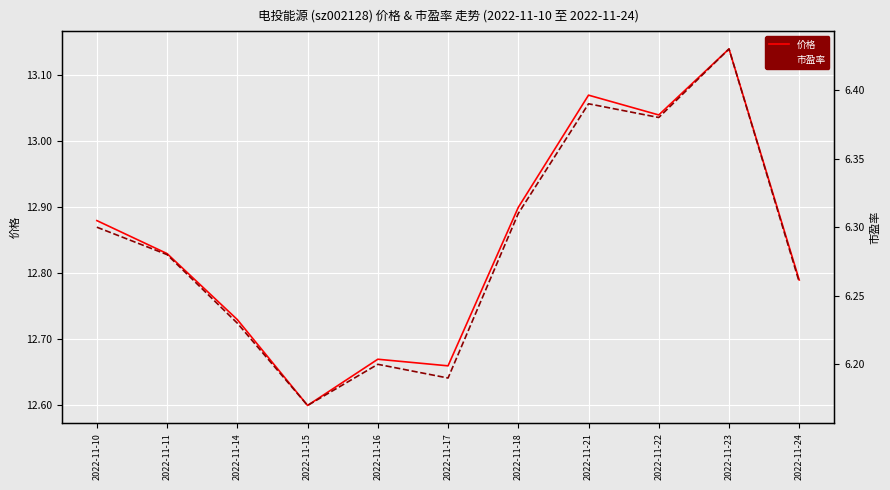

Which series has the widest spread of values?

价格